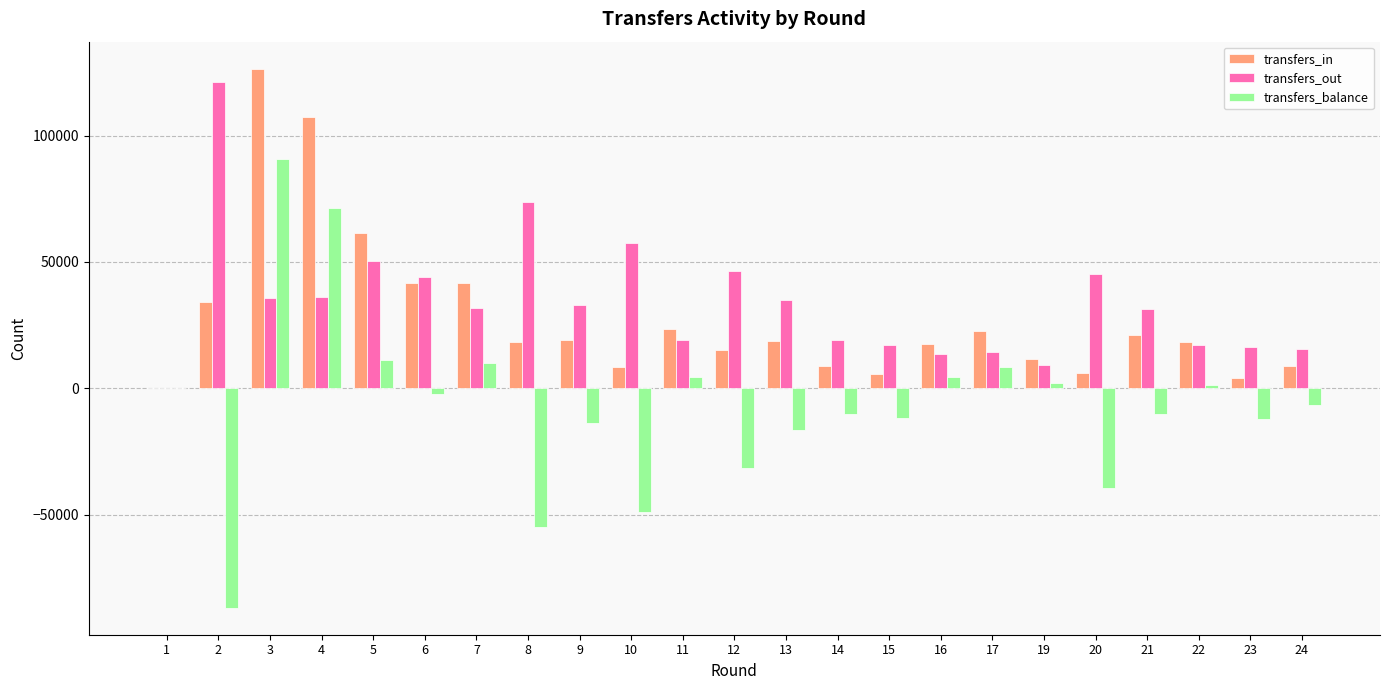

What are all the series names shown in the legend?

transfers_in, transfers_out, transfers_balance